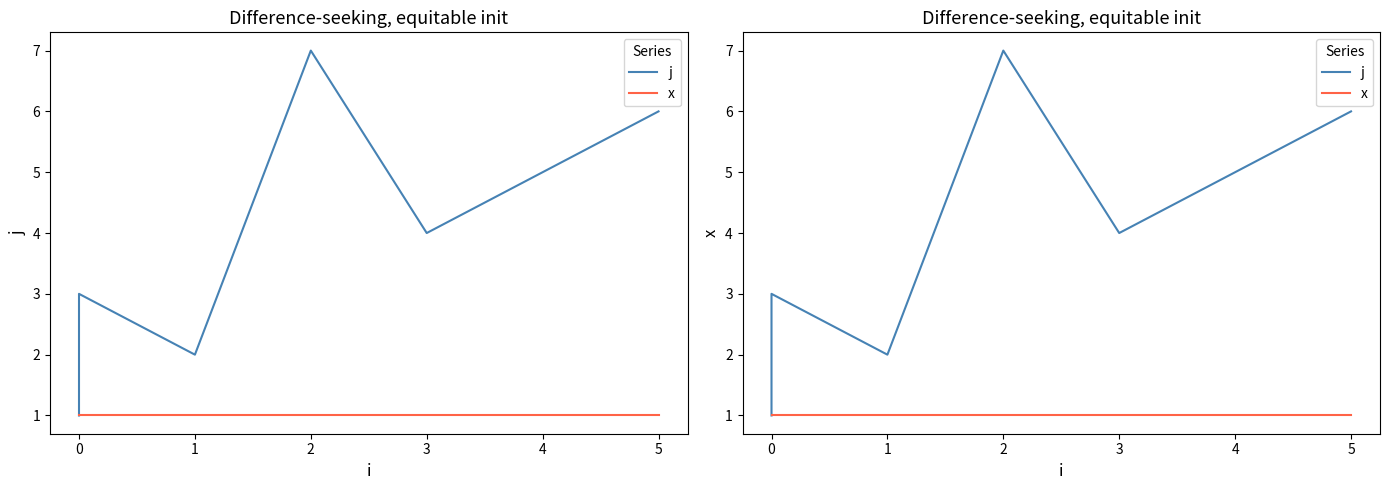

What is the value of the x point at the 1st from the left?

1